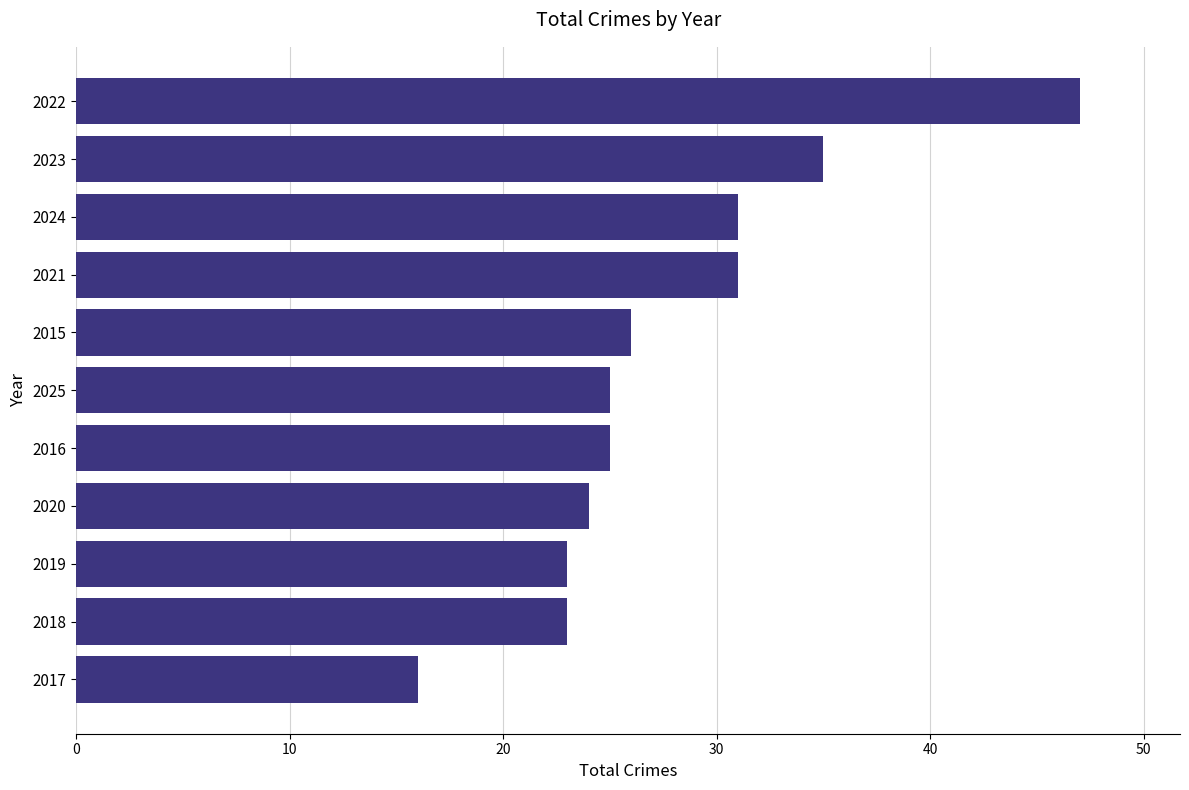

What is the ratio of the value at 2024 to the value at 2017?

1.9